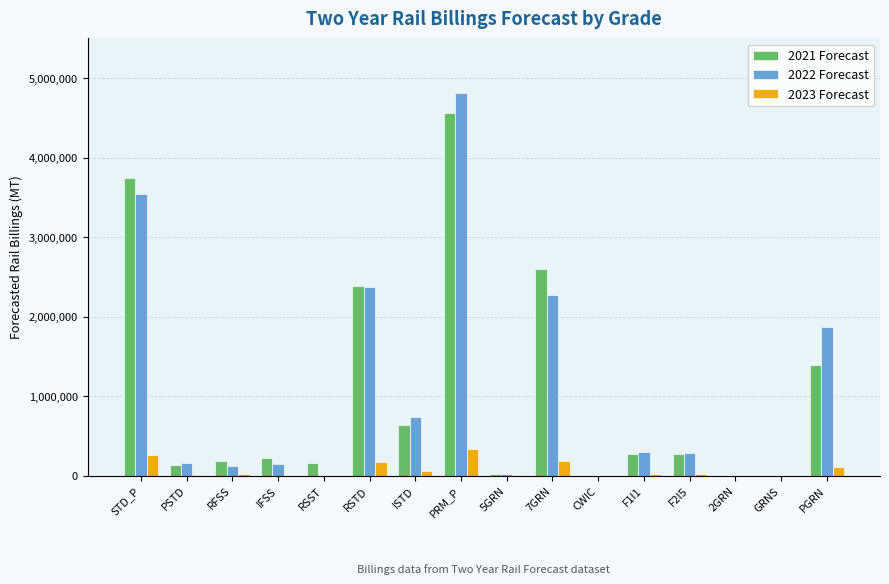

Which category has the highest value across all series?

PRM_P